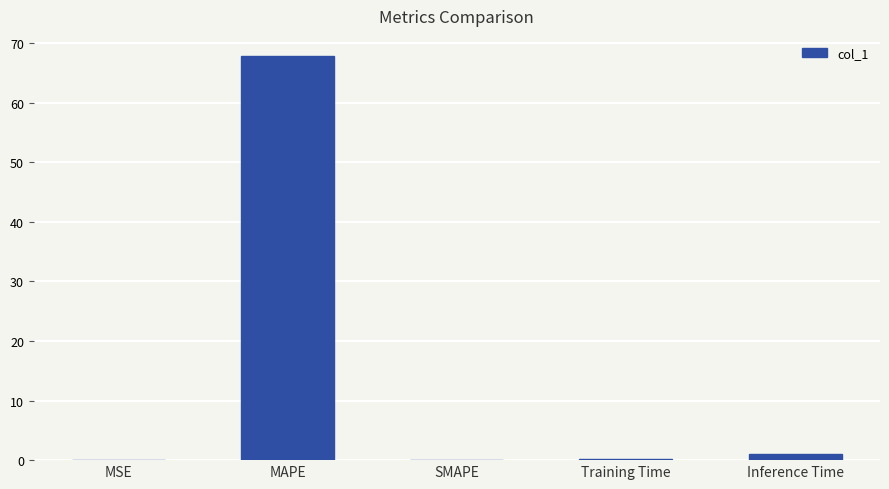

Which has a higher value, MAPE or Training Time?

MAPE